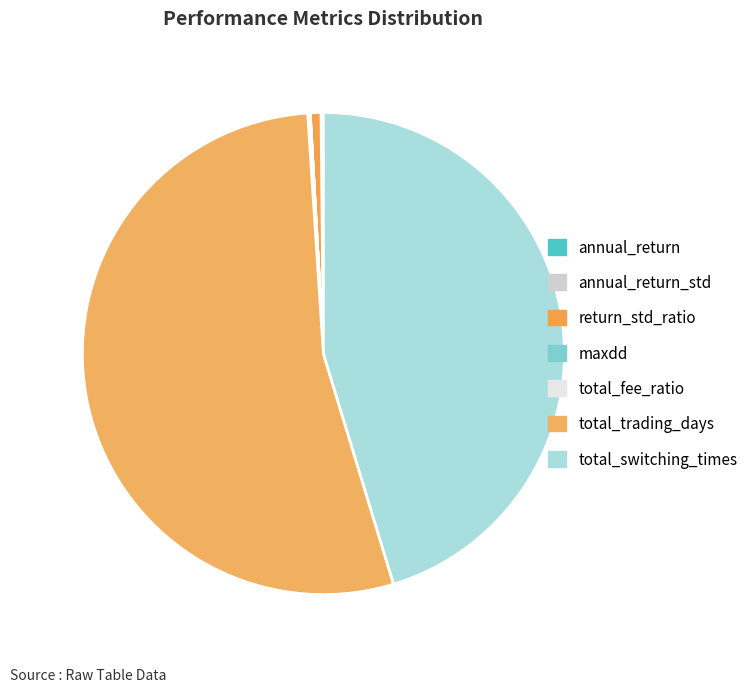

What is the largest slice in the pie chart?

total_trading_days